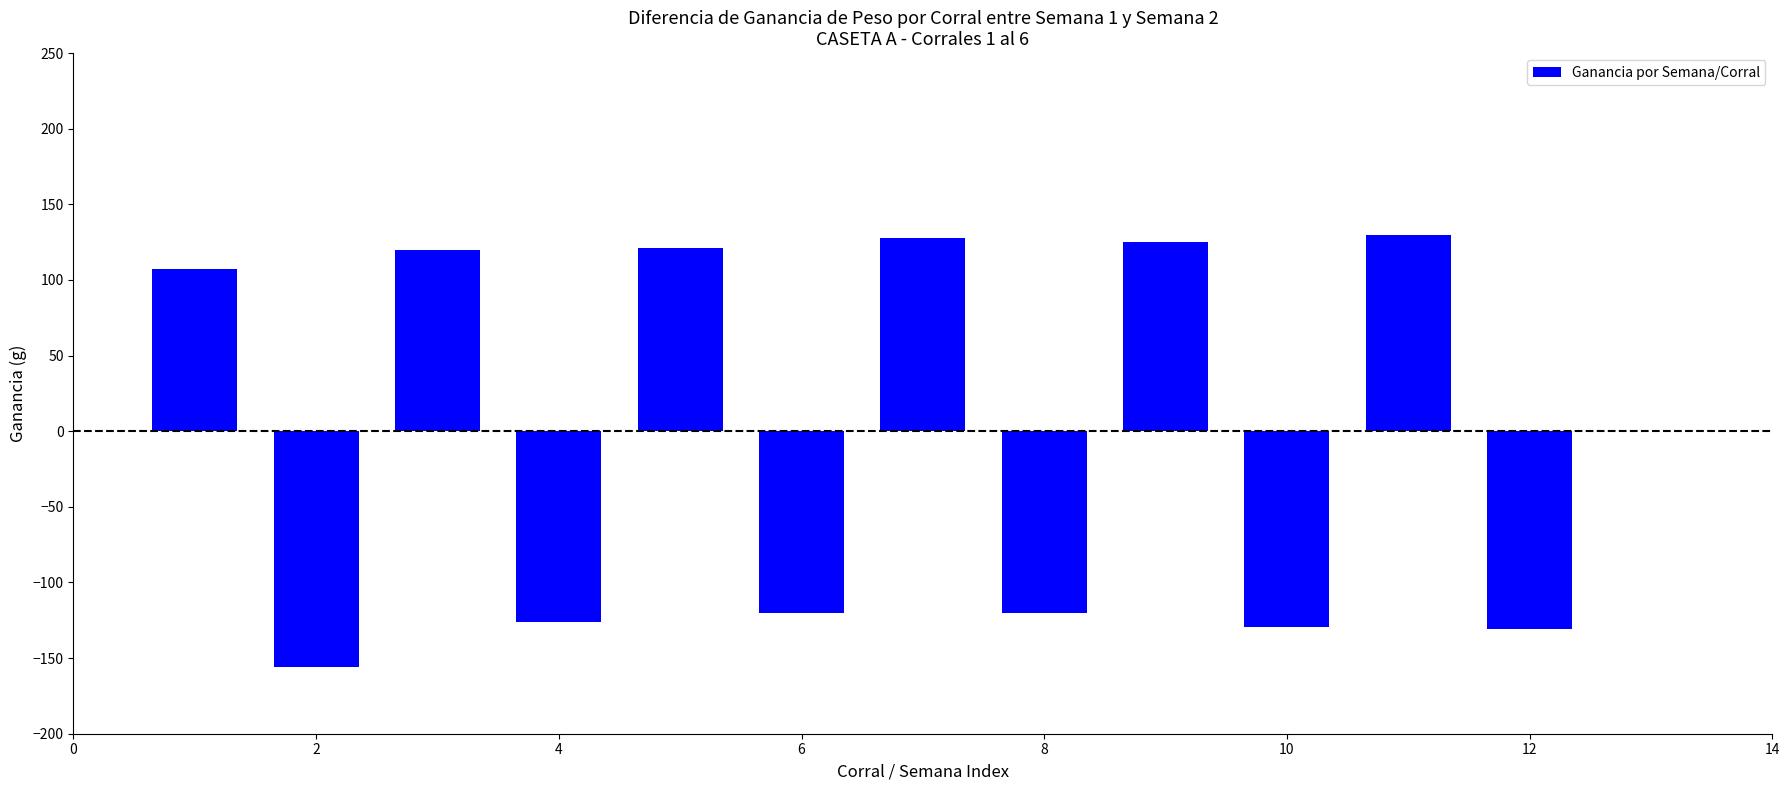

What is the minimum value shown in the chart?

-155.7